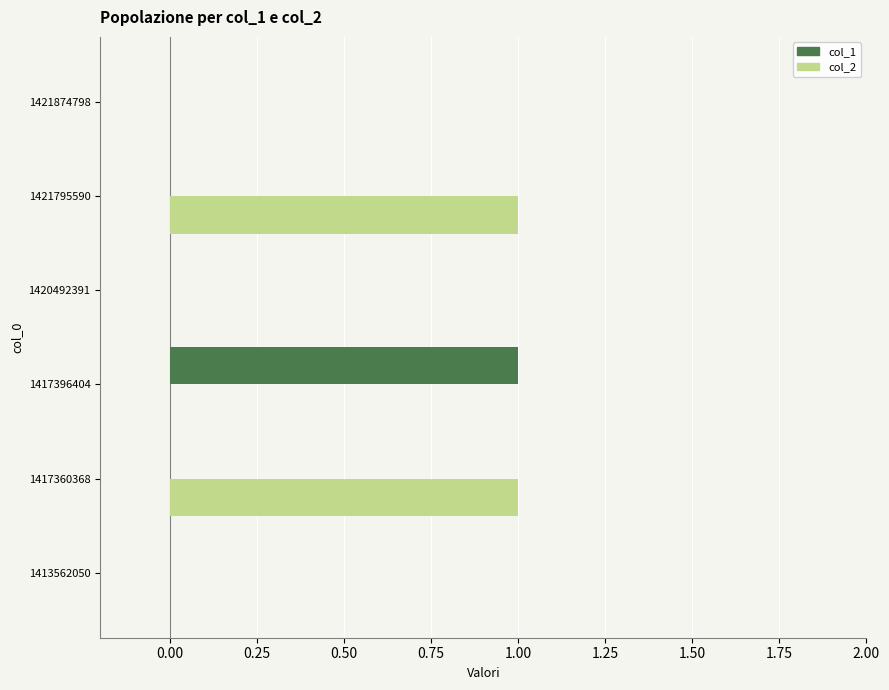

What are all the series names shown in the legend?

col_1, col_2